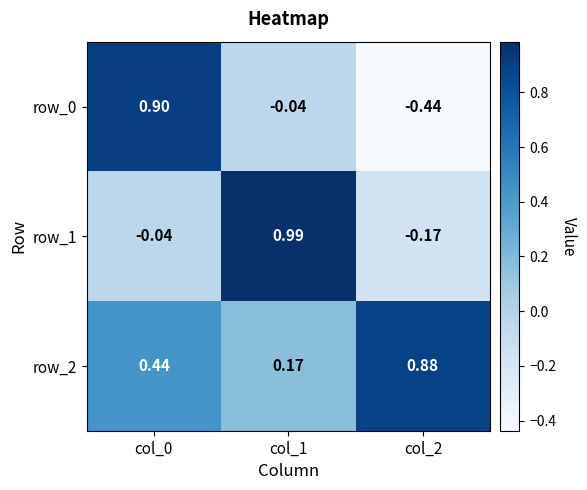

What is the sum of all row_2 values?

1.5